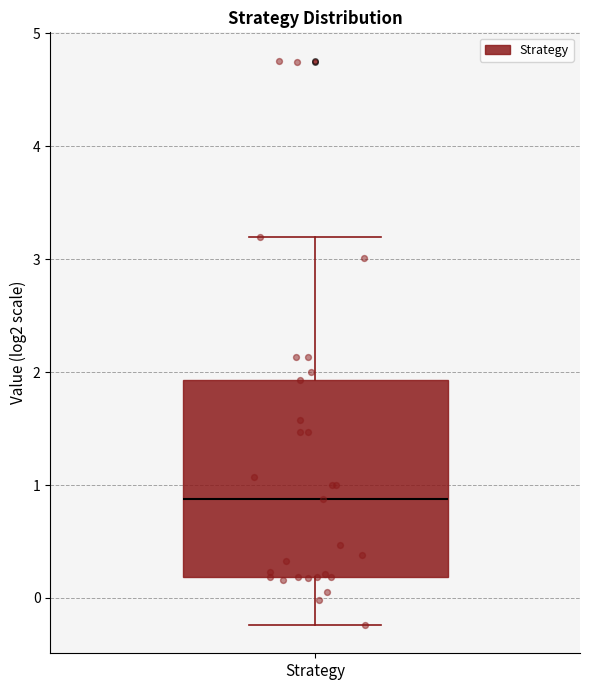

Where does the upper whisker of the box for Strategy end on the y-axis? The values are not printed on the chart, so give them approximately, as read against the axis.

3.2